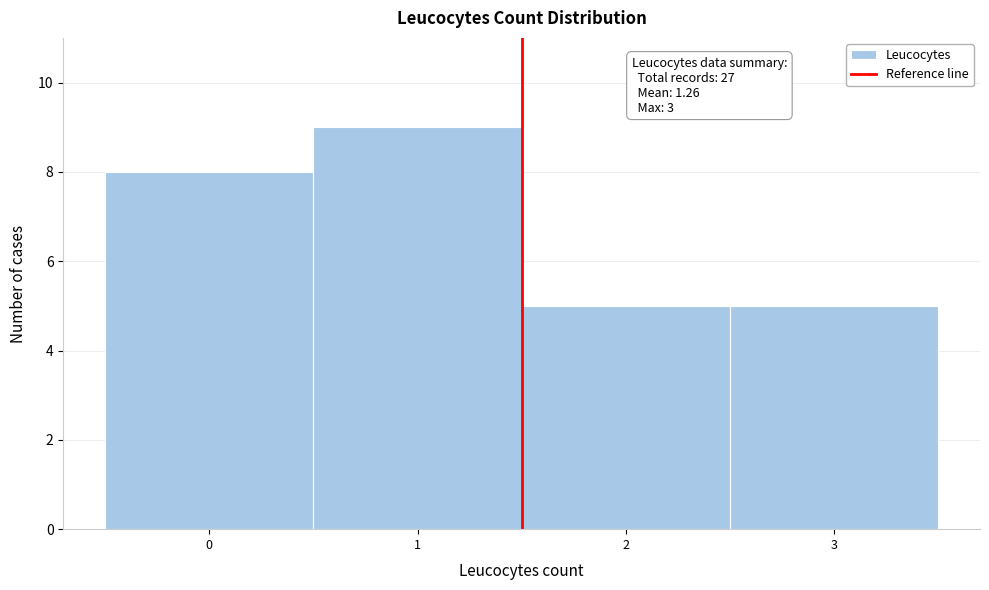

Over which range of the x-axis is the bar tallest?

0.5 to 1.5